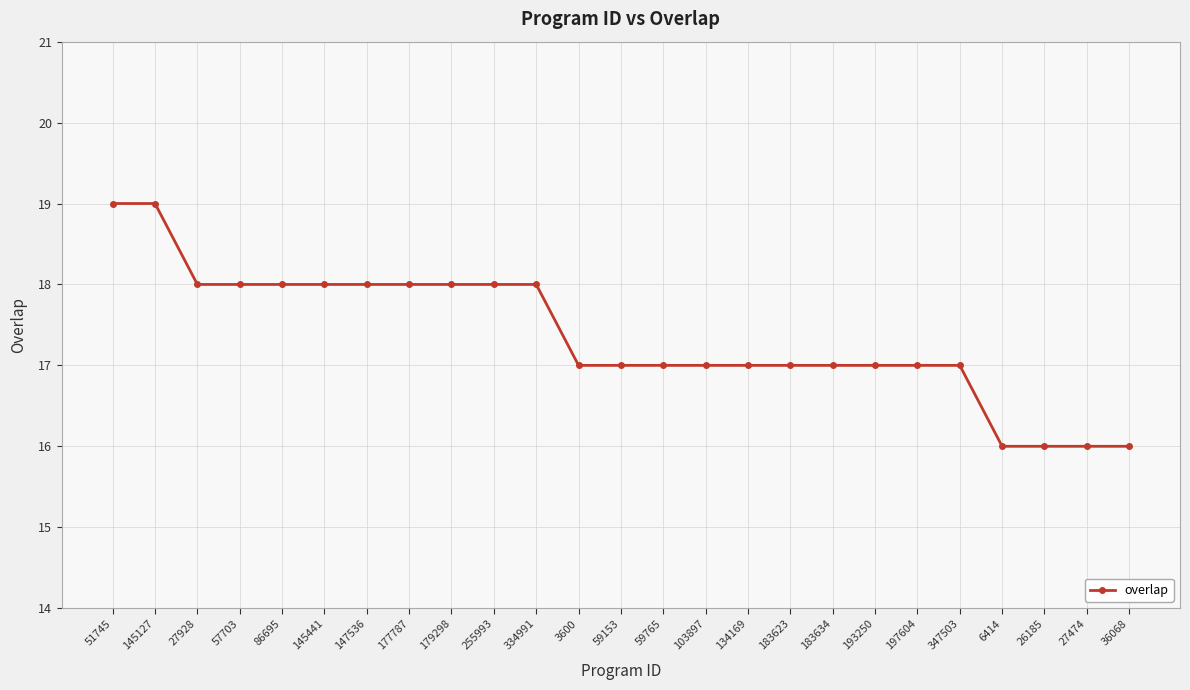

What is the sum of all values?

434